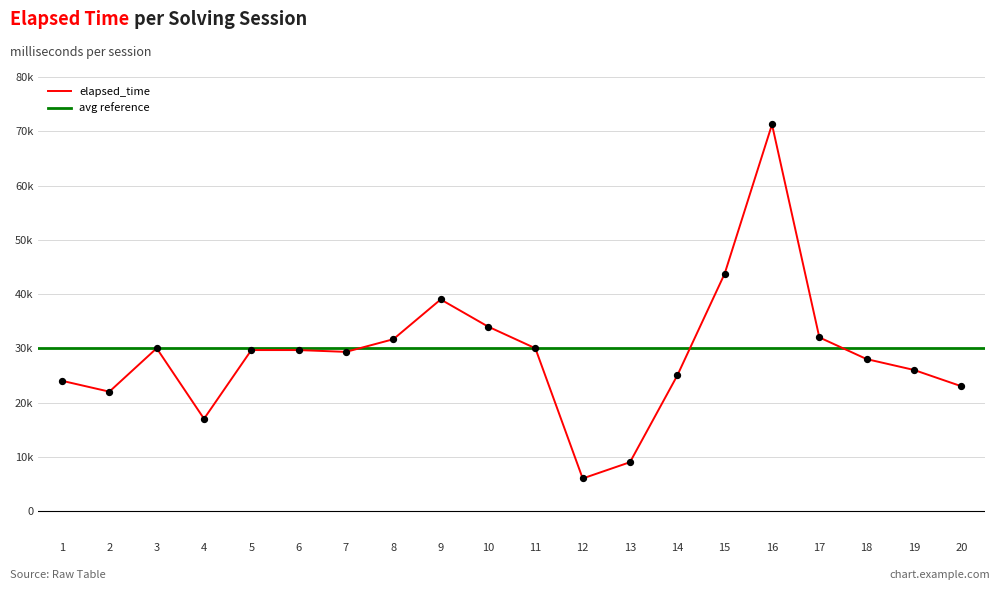

Approximately how many times larger is the value at 17 compared to 10?

0.9